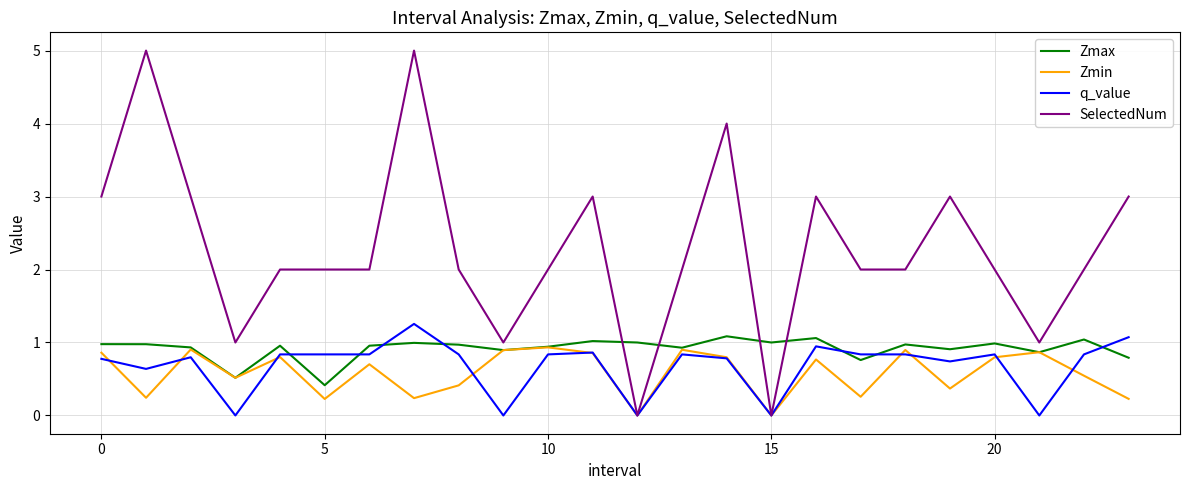

How many distinct data groups are displayed?

4